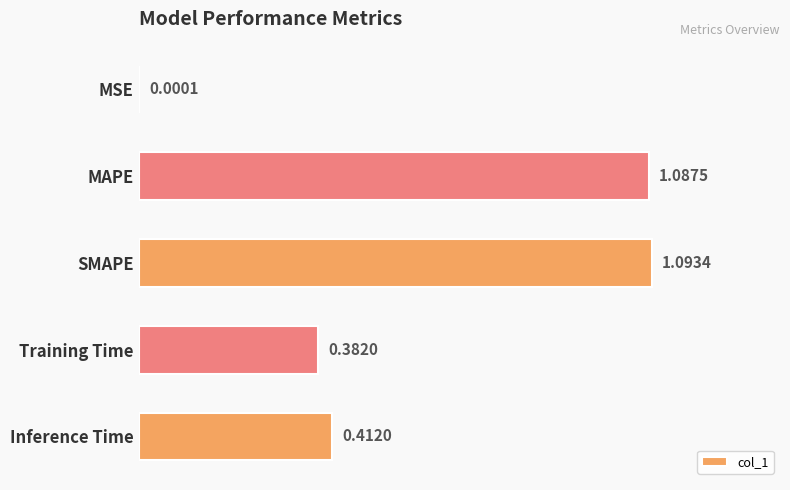

Where is the data nearest to the value 0?

MSE